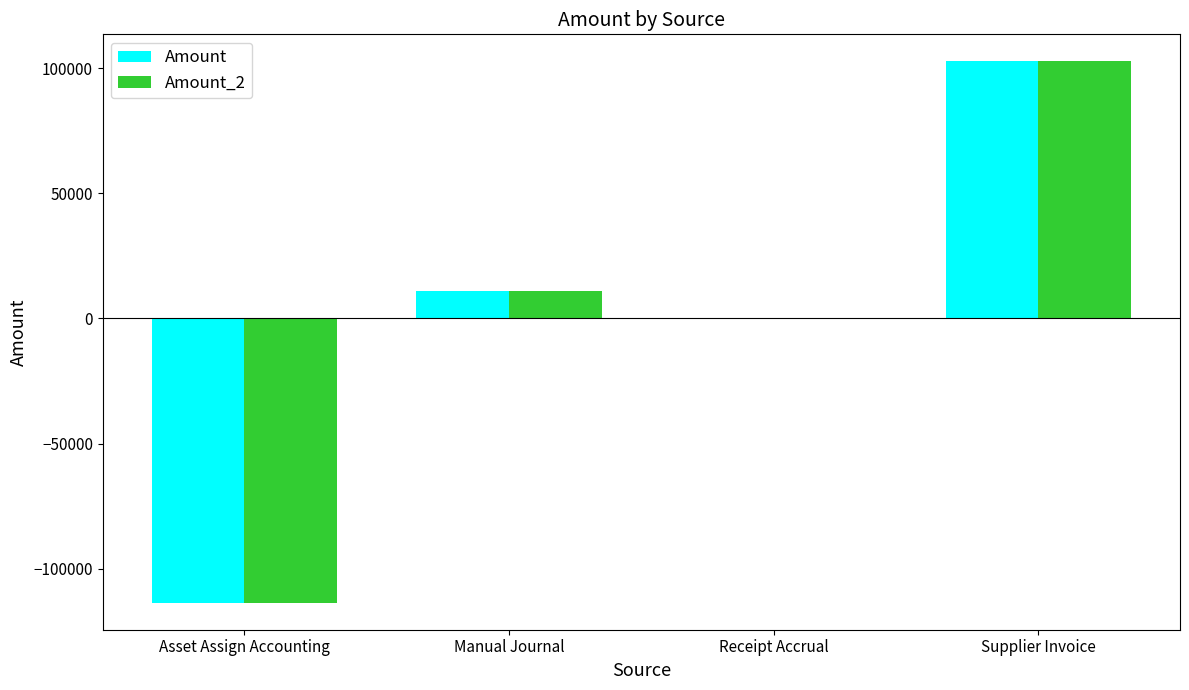

The Amount_2 series shows -180745.6 at Asset Assign Accounting. True or false?

False